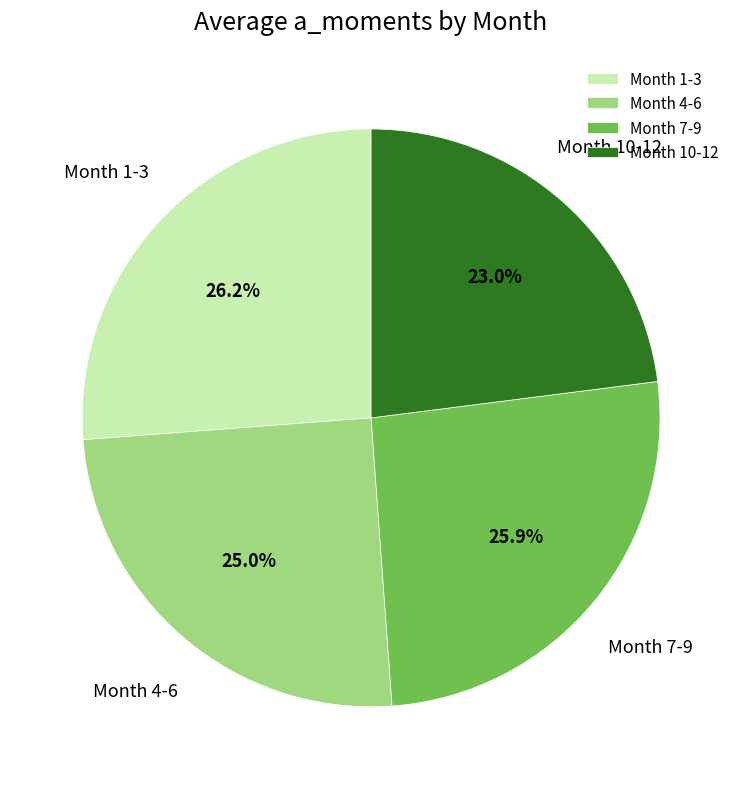

Which category has the smallest portion of the pie?

Month 10-12